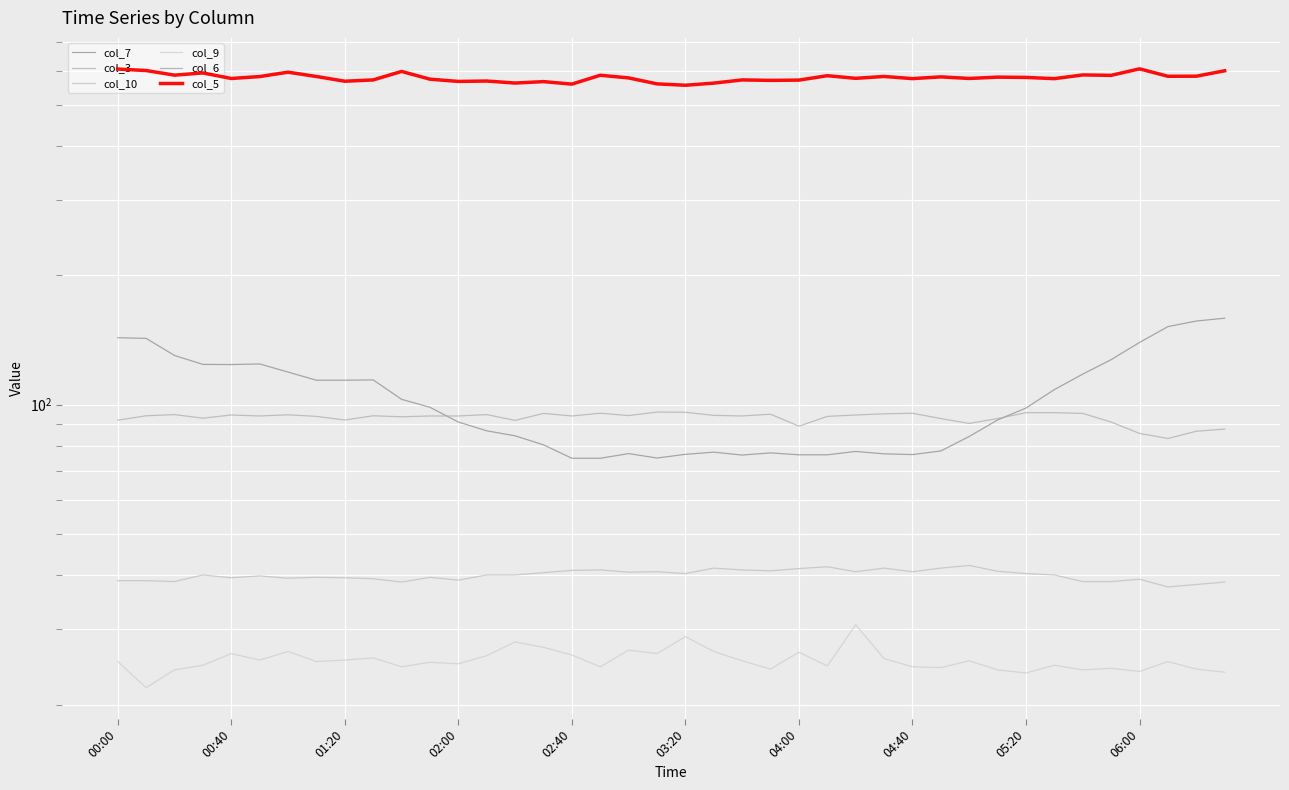

Which series has the largest total across all categories?

col_5